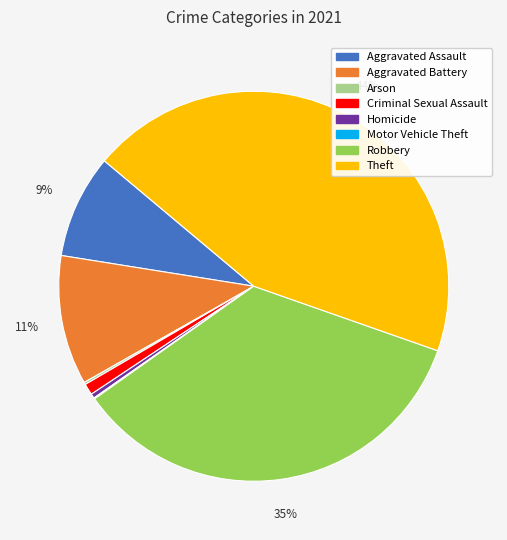

Which category has the biggest portion of the pie?

Theft